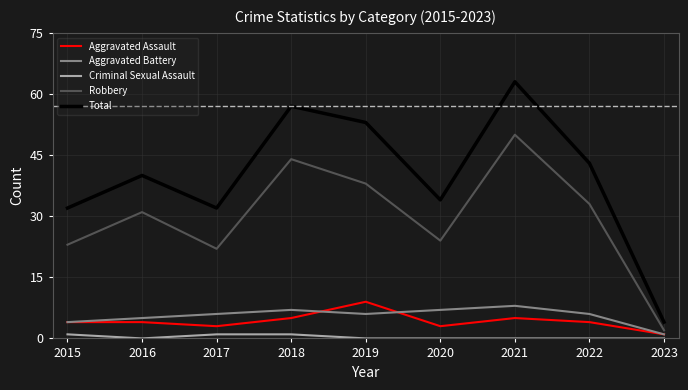

True or false: Criminal Sexual Assault and Total cross at least once.

False